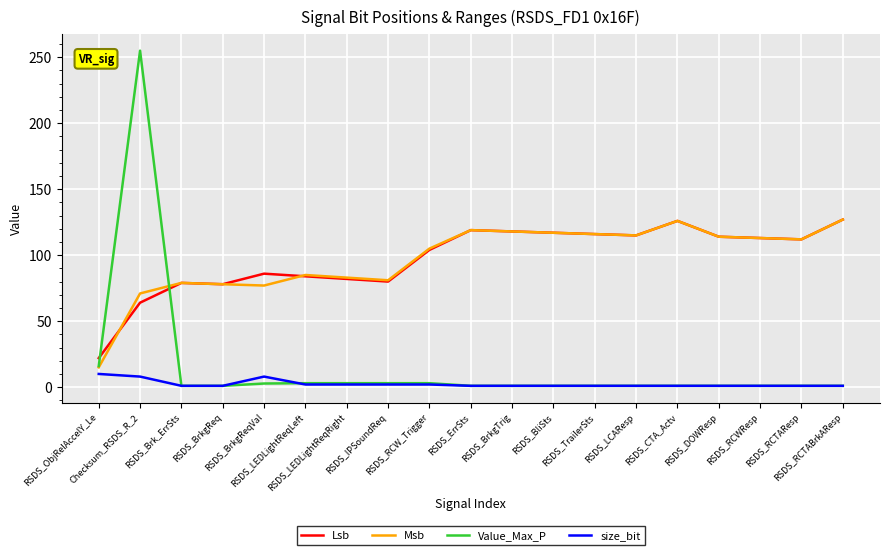

What is the minimum value for Msb?

15.0